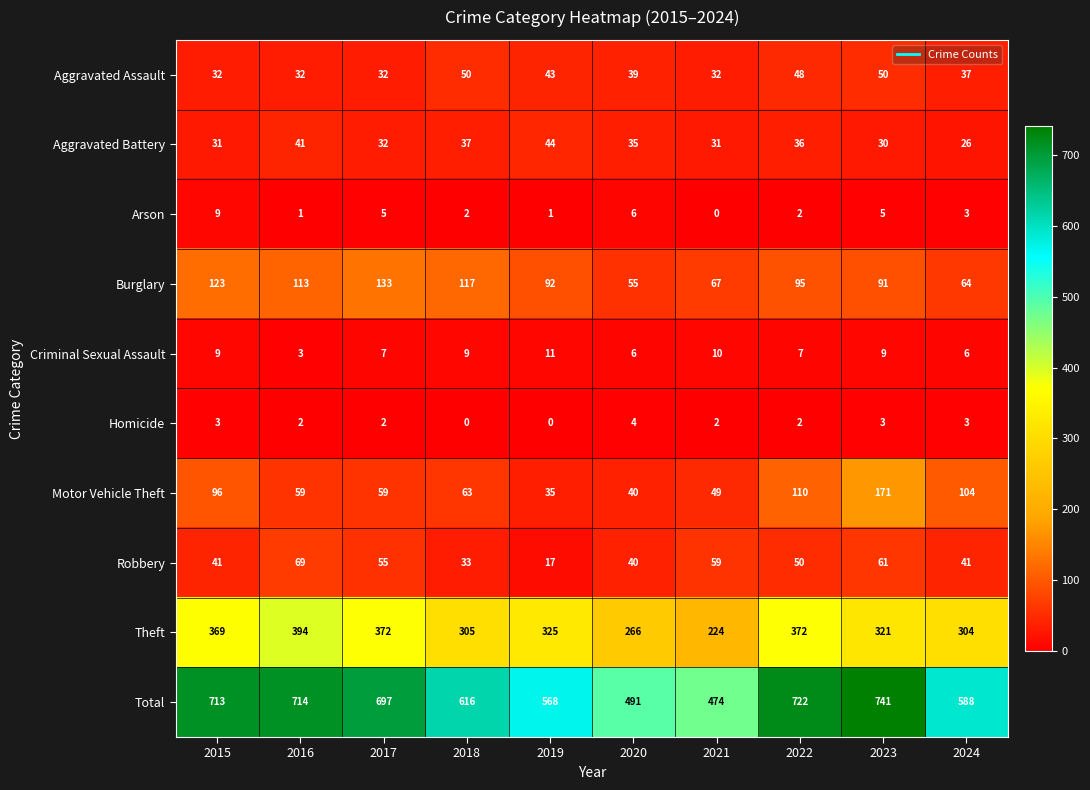

At which label does Homicide first exceed 2?

2015